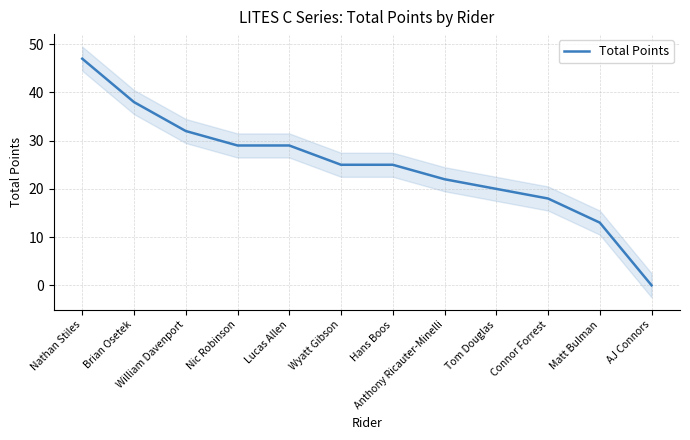

At which label is the value closest to 23?

Anthony Ricauter-Minelli